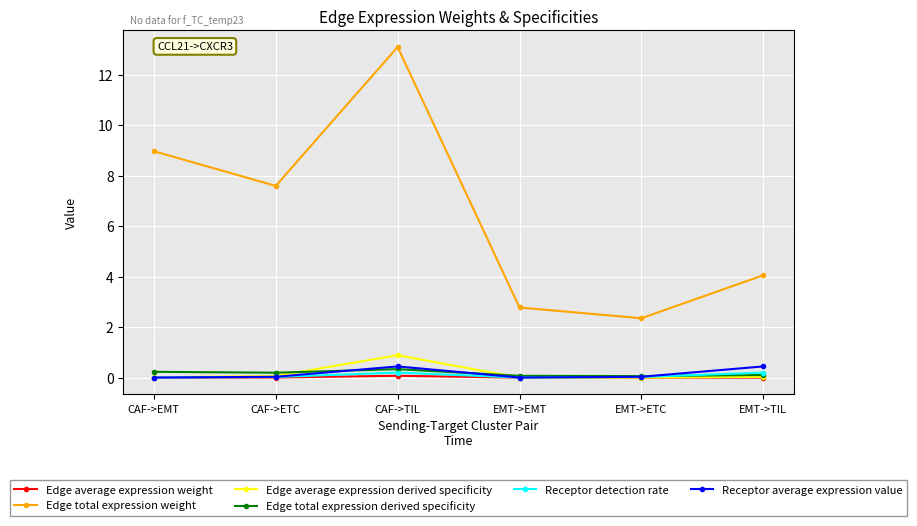

Which category has the highest value in the Edge total expression weight series?

CAF->TIL